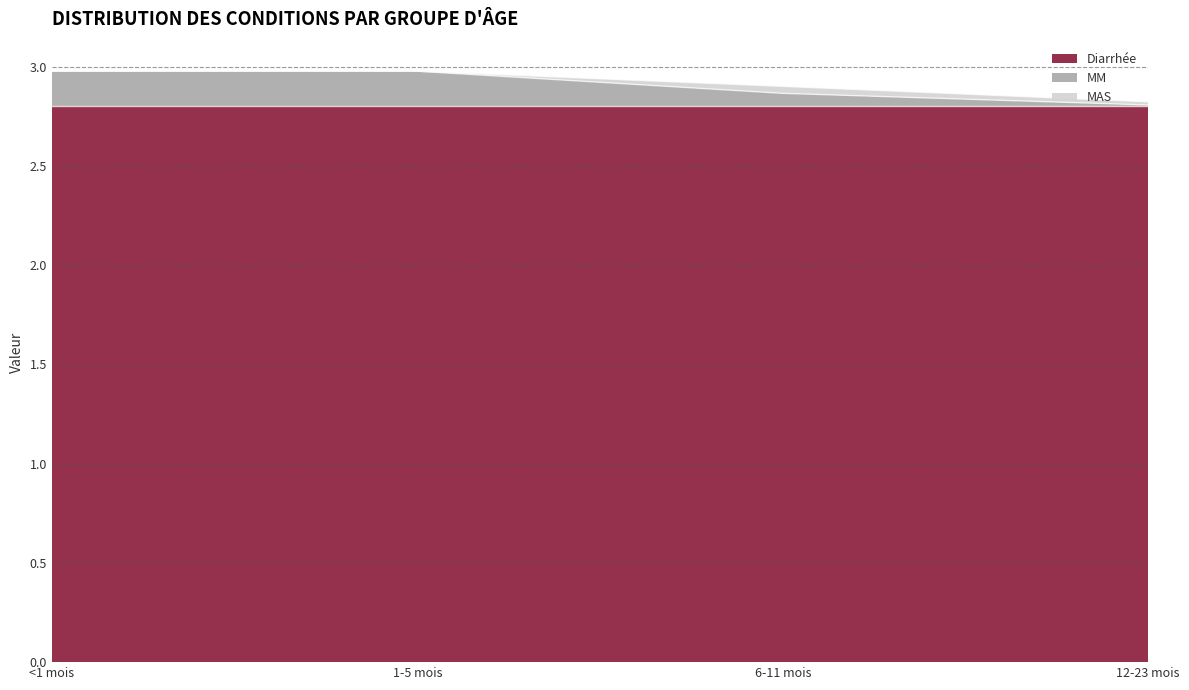

How many lines are shown in the chart?

3